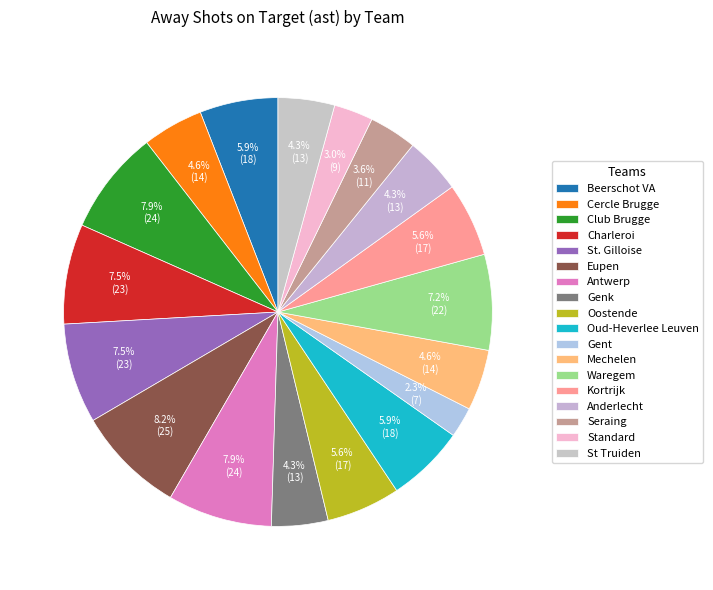

What is the change in value from Antwerp to Oostende?

-7